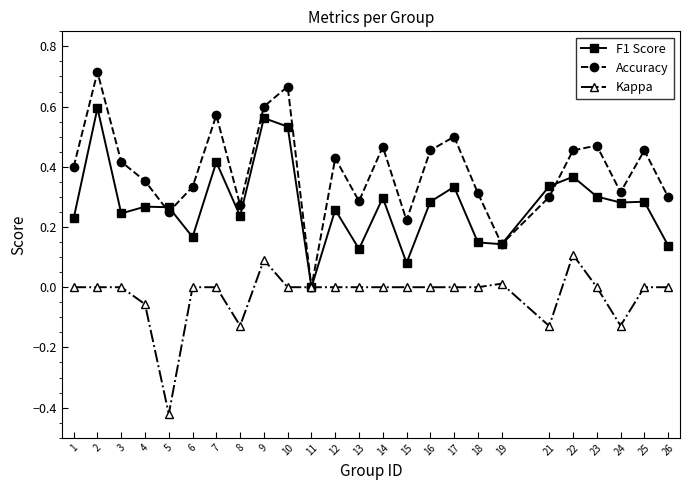

Where do Accuracy and F1 Score first cross each other?

4 and 5